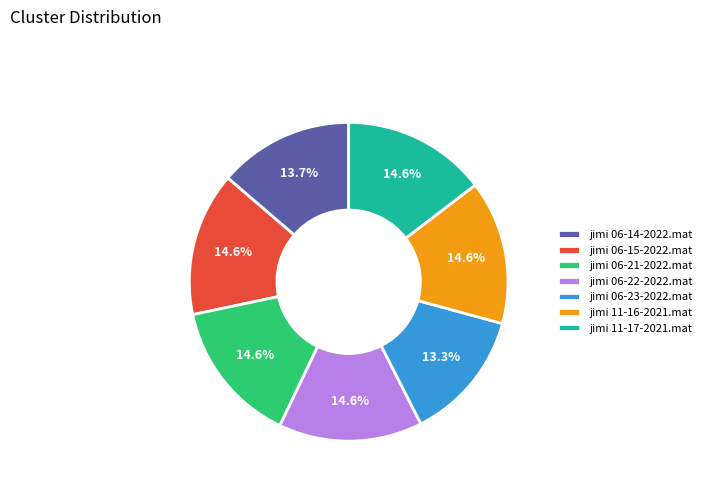

To the nearest percent, what is the combined percentage of jimi 11-16-2021.mat and jimi 06-15-2022.mat?

29%